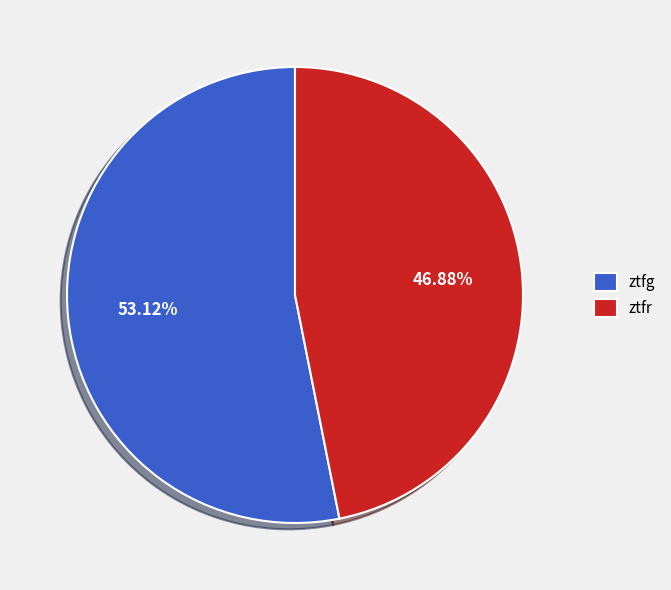

What is the largest slice in the pie chart?

ztfg